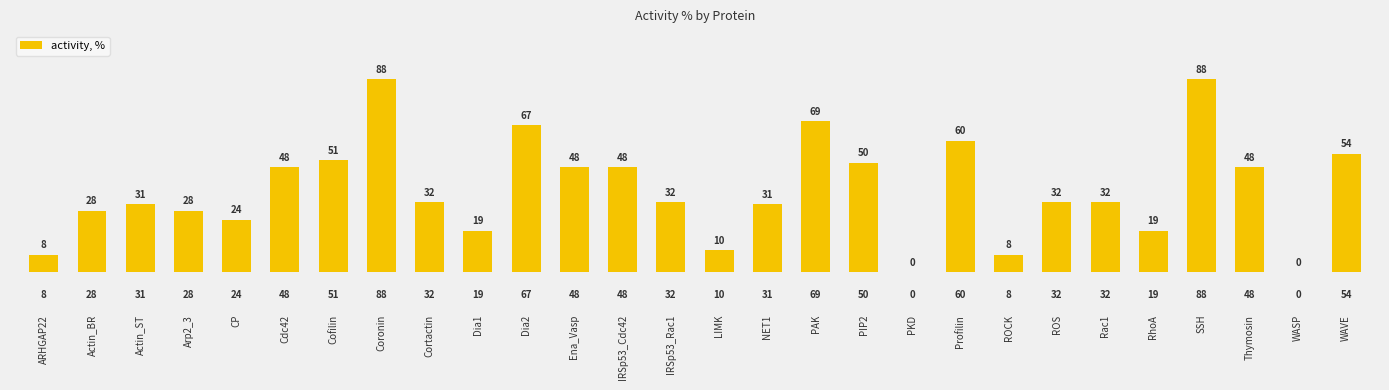

The value at WAVE is 54. True or false?

True